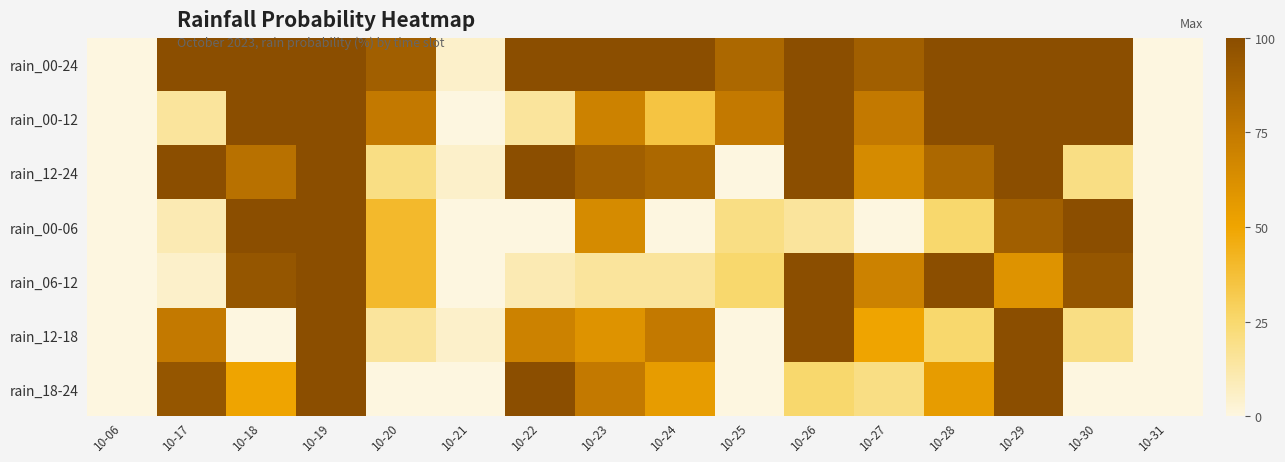

Reading right to left, extract all data points from this chart.

rain_00-24: 10-31=0	10-30=100	10-29=100	10-28=100	10-27=90	10-26=100	10-25=85	10-24=100	10-23=100	10-22=100	10-21=5	10-20=90	10-19=100	10-18=100	10-17=100	10-06=0
rain_00-12: 10-31=0	10-30=100	10-29=100	10-28=100	10-27=75	10-26=100	10-25=75	10-24=35	10-23=70	10-22=15	10-21=0	10-20=75	10-19=100	10-18=100	10-17=15	10-06=0
rain_12-24: 10-31=0	10-30=20	10-29=100	10-28=85	10-27=65	10-26=100	10-25=0	10-24=85	10-23=90	10-22=100	10-21=5	10-20=20	10-19=100	10-18=80	10-17=100	10-06=0
rain_00-06: 10-31=0	10-30=100	10-29=90	10-28=25	10-27=0	10-26=15	10-25=20	10-24=0	10-23=65	10-22=0	10-21=0	10-20=40	10-19=100	10-18=100	10-17=10	10-06=0
rain_06-12: 10-31=0	10-30=95	10-29=60	10-28=100	10-27=70	10-26=100	10-25=25	10-24=15	10-23=15	10-22=10	10-21=0	10-20=40	10-19=100	10-18=95	10-17=5	10-06=0
rain_12-18: 10-31=0	10-30=20	10-29=100	10-28=25	10-27=50	10-26=100	10-25=0	10-24=75	10-23=60	10-22=70	10-21=5	10-20=15	10-19=100	10-18=0	10-17=75	10-06=0
rain_18-24: 10-31=0	10-30=0	10-29=100	10-28=55	10-27=20	10-26=25	10-25=0	10-24=55	10-23=75	10-22=100	10-21=0	10-20=0	10-19=100	10-18=50	10-17=95	10-06=0